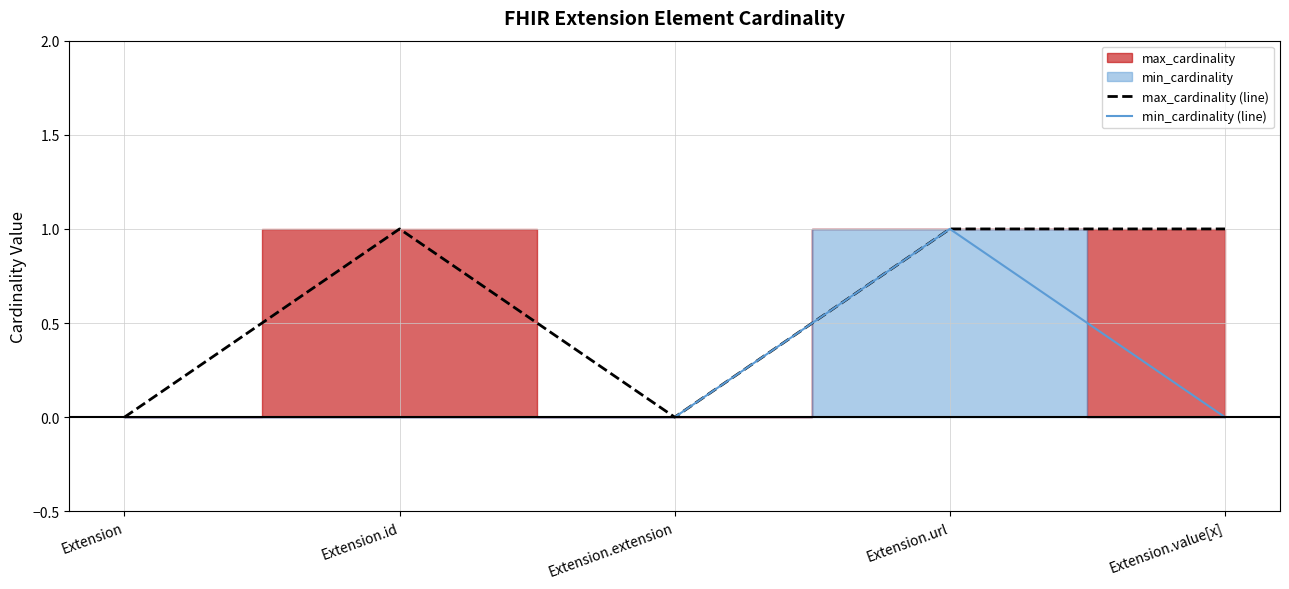

At which category is the sum across all series the highest?

Extension.url